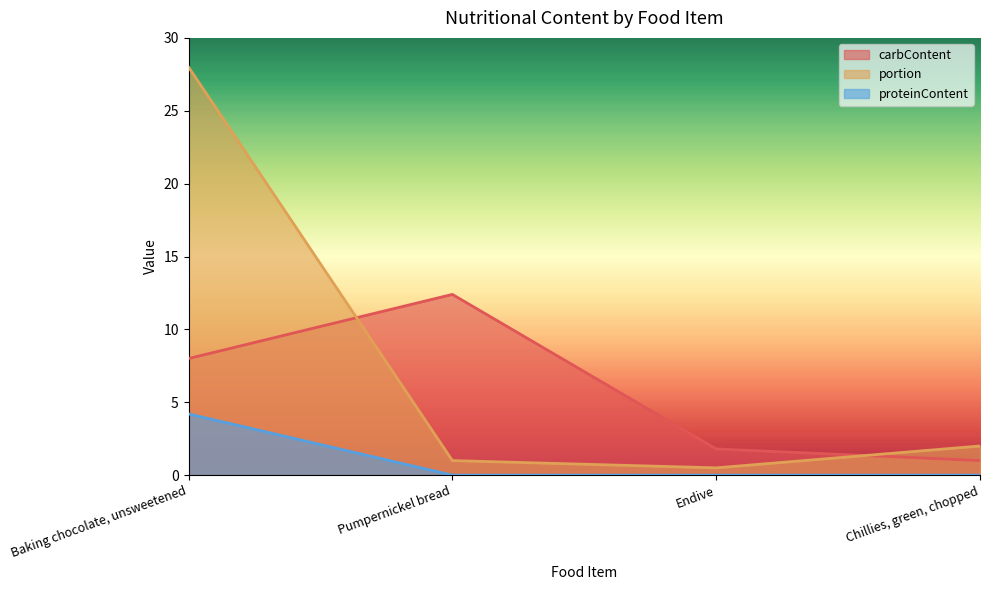

Does the chart have visible grid lines?

No